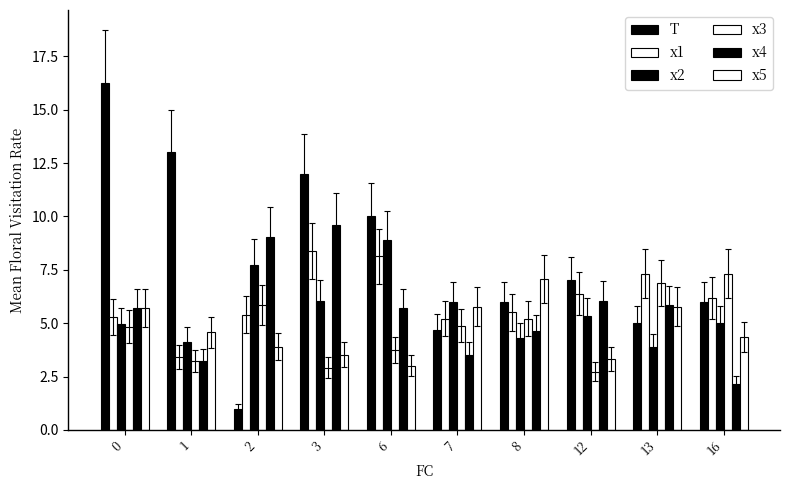

Where is x4 nearest to the value 5?

8